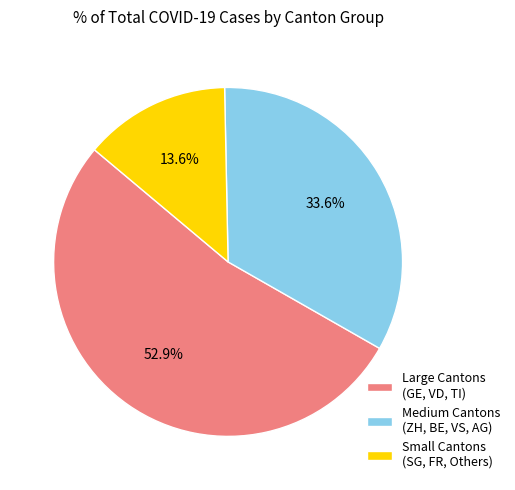

Combined, do Small Cantons (SG, FR, Others) and Large Cantons (GE, VD, TI) account for over 50%?

Yes